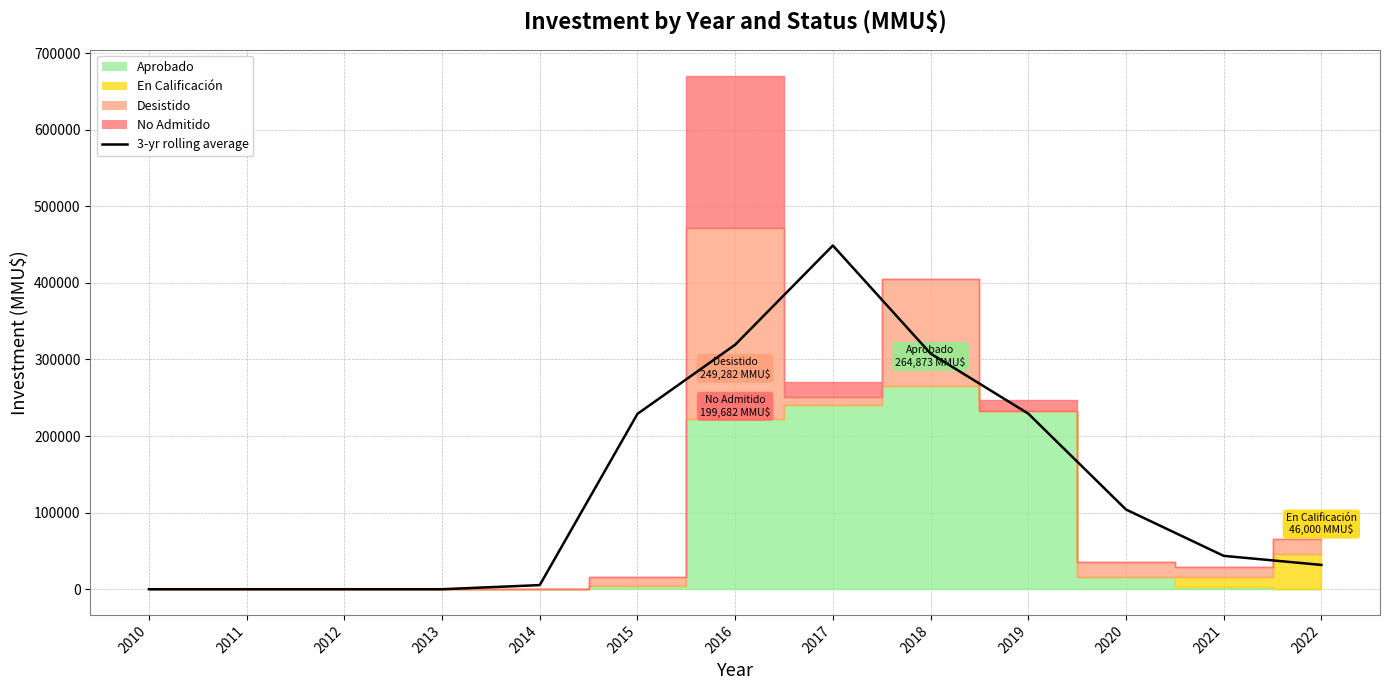

What is the greatest value displayed?

448725.0